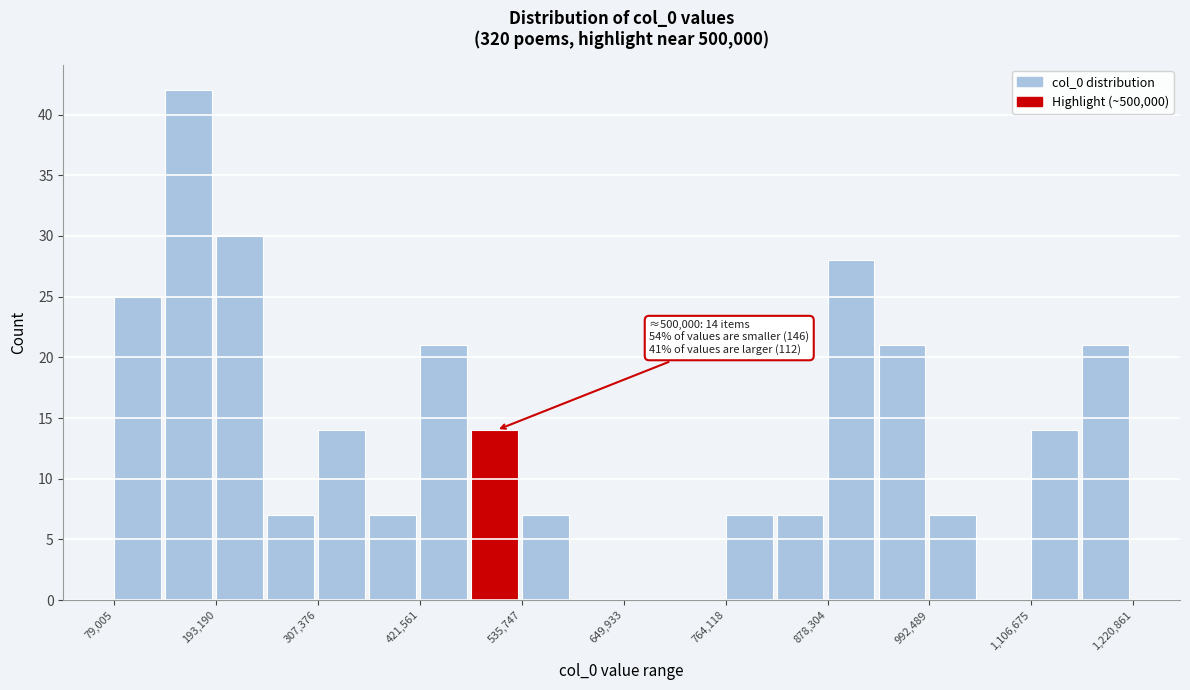

Around what value on the x-axis is the tallest bar? Give the approximate position of its centre, as read against the axis.

160000